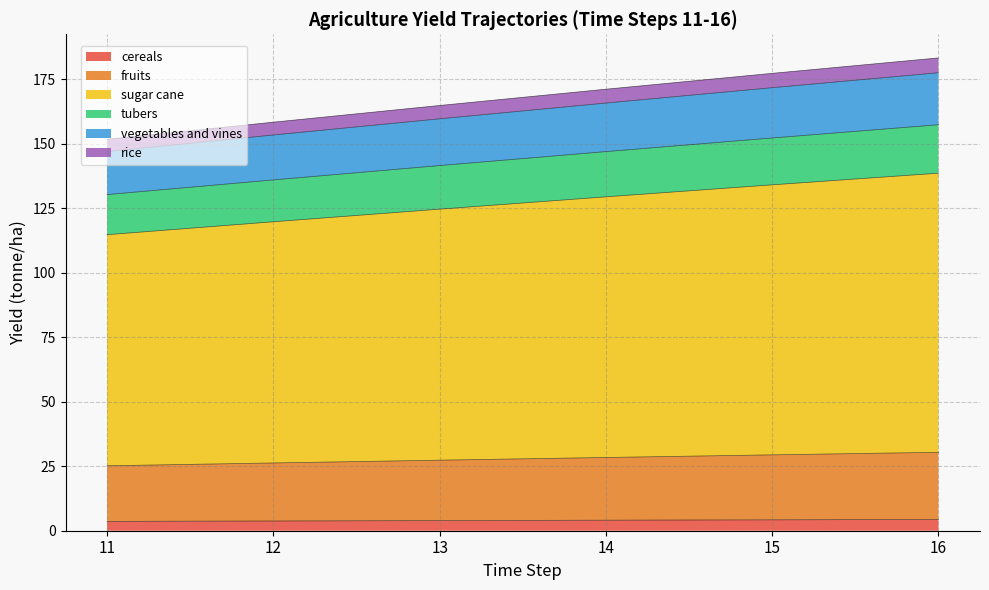

Is it true that cereals equals 3.8 at 12?

True